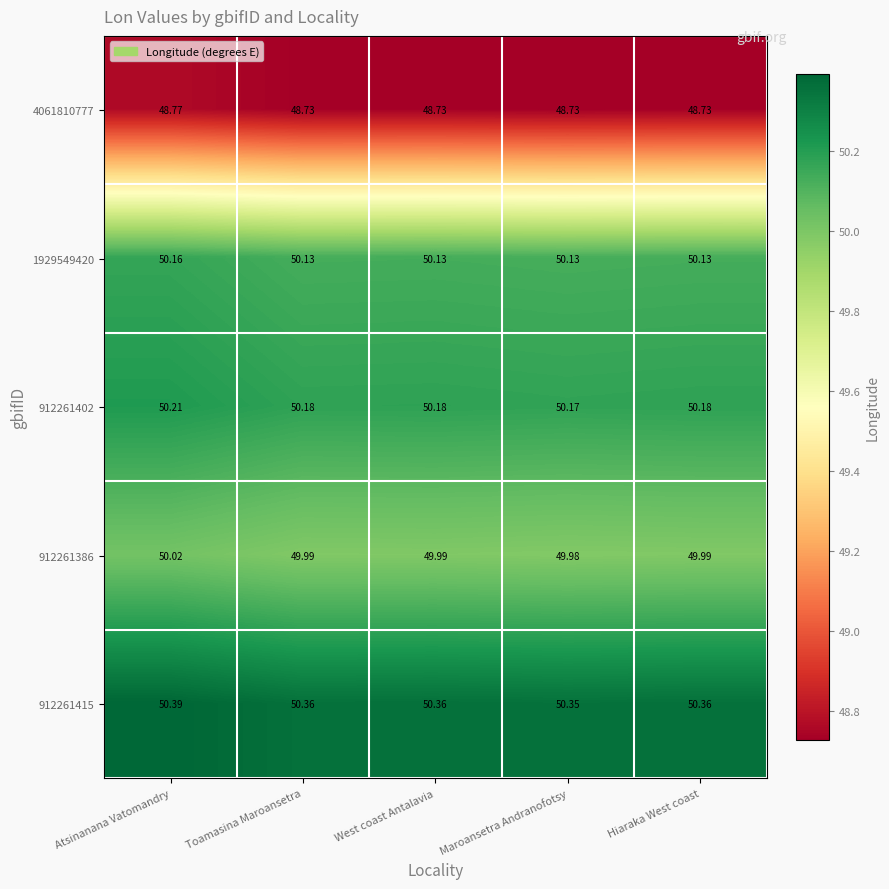

Which category has the highest value in the 912261402 series?

Atsinanana Vatomandry